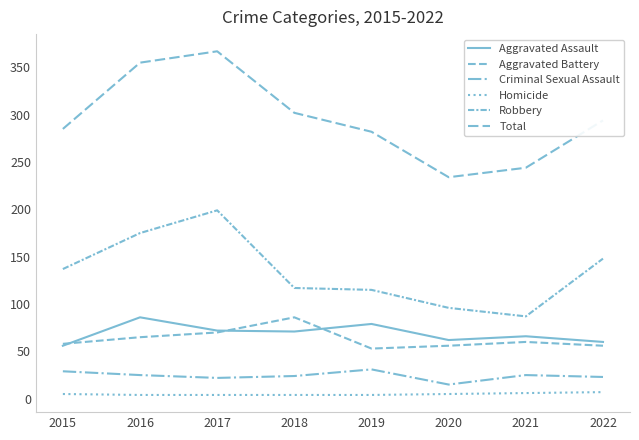

What is the approximate value of Aggravated Assault at 2018, to the nearest 5?

70